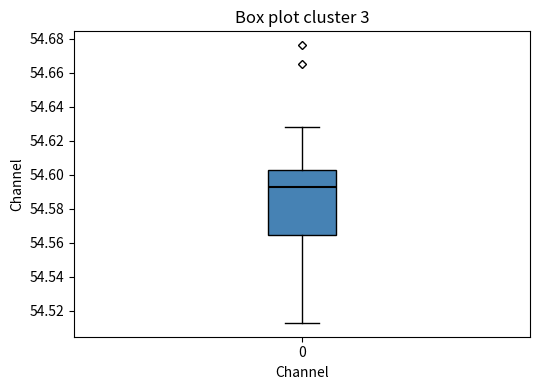

Where is the lower edge of the box at x = 0 on the y-axis? The values are not printed on the chart, so give them approximately, as read against the axis.

54.564